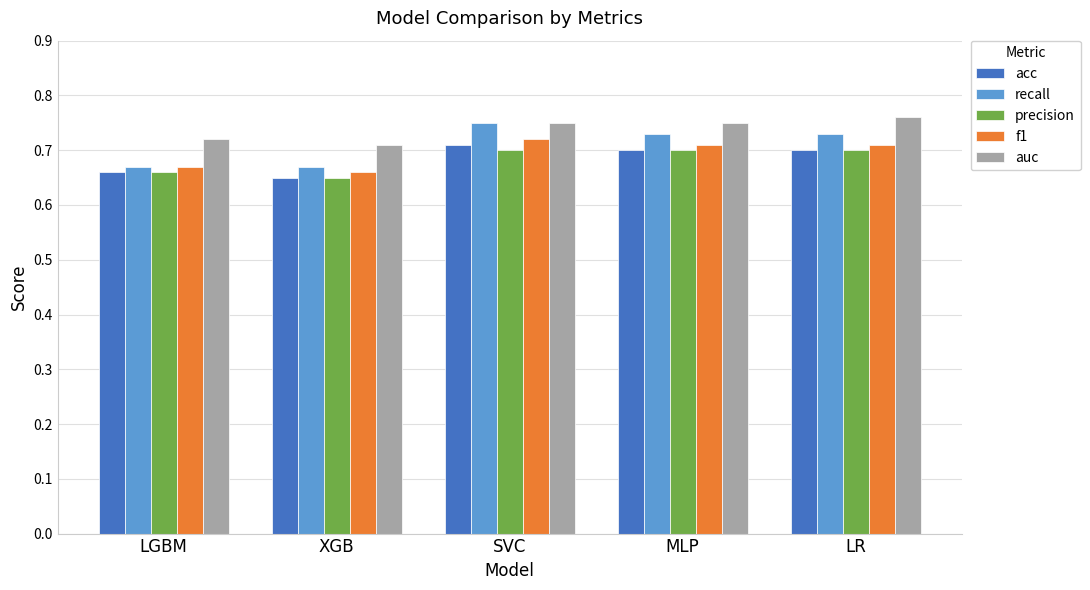

Are the bars grouped side by side (vs. stacked)?

Yes